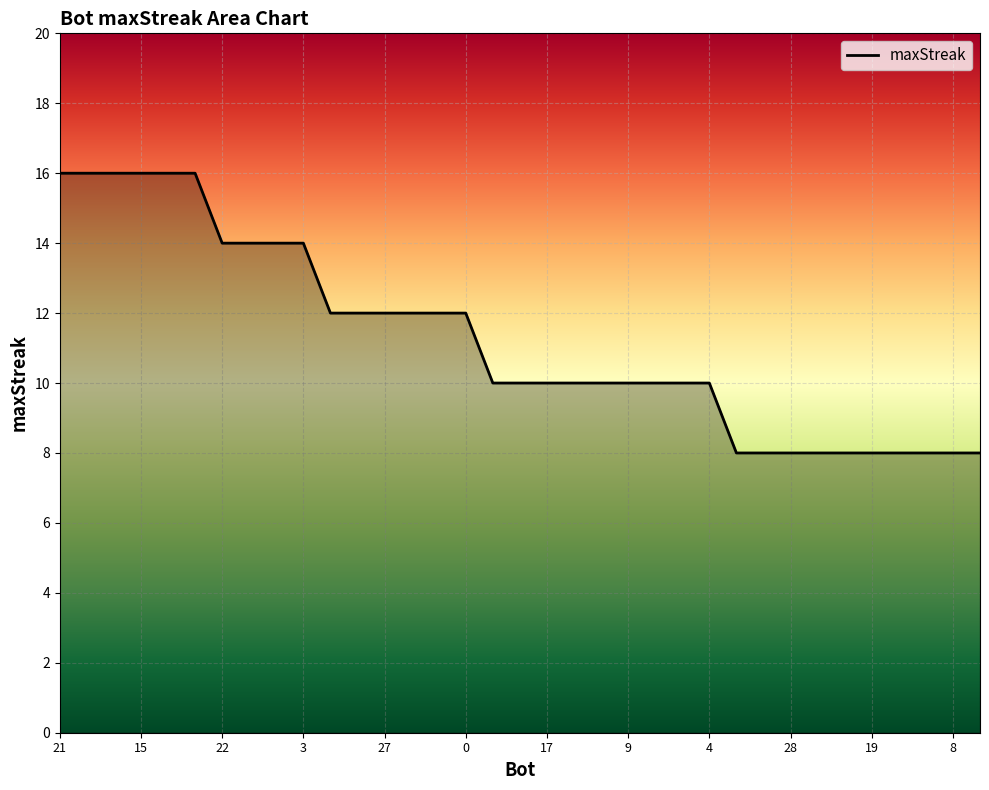

What is the smallest value displayed?

8